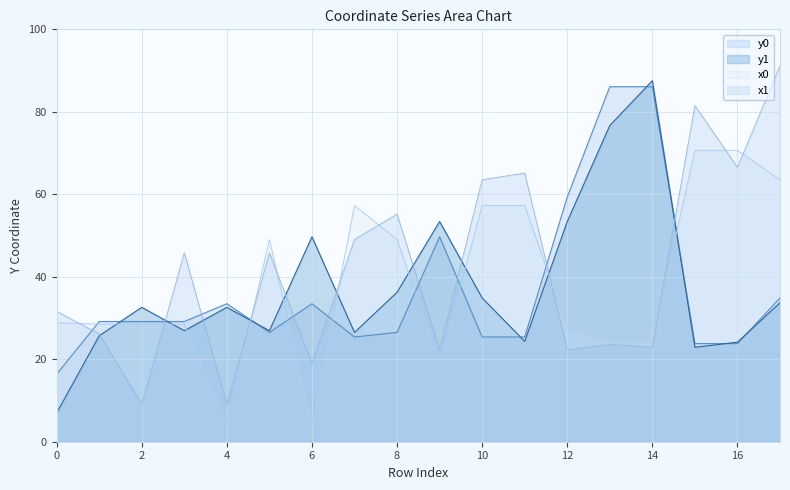

Reading left to right, transcribe all the data shown in this chart.

x0: 0=28.9	1=28.5	2=28.5	3=28.5	4=4.1	5=49.0	6=4.1	7=57.3	8=49.0	9=18.9	10=57.3	11=57.3	12=27.7	13=24.3	14=24.3	15=70.7	16=70.7	17=63.5
y0: 0=16.4	1=29.1	2=29.1	3=29.1	4=33.5	5=26.5	6=33.5	7=25.4	8=26.5	9=49.7	10=25.4	11=25.4	12=59.3	13=86.1	14=86.1	15=23.8	16=23.8	17=34.9
x1: 0=31.6	1=26.1	2=9.1	3=45.8	4=9.1	5=45.8	6=18.9	7=49.0	8=55.2	9=22.3	10=63.5	11=65.1	12=22.3	13=23.6	14=23.0	15=81.5	16=66.5	17=91.2
y1: 0=7.0	1=25.7	2=32.6	3=26.9	4=32.6	5=26.9	6=49.7	7=26.5	8=36.2	9=53.4	10=34.9	11=24.3	12=53.4	13=76.7	14=87.5	15=22.9	16=24.1	17=33.7